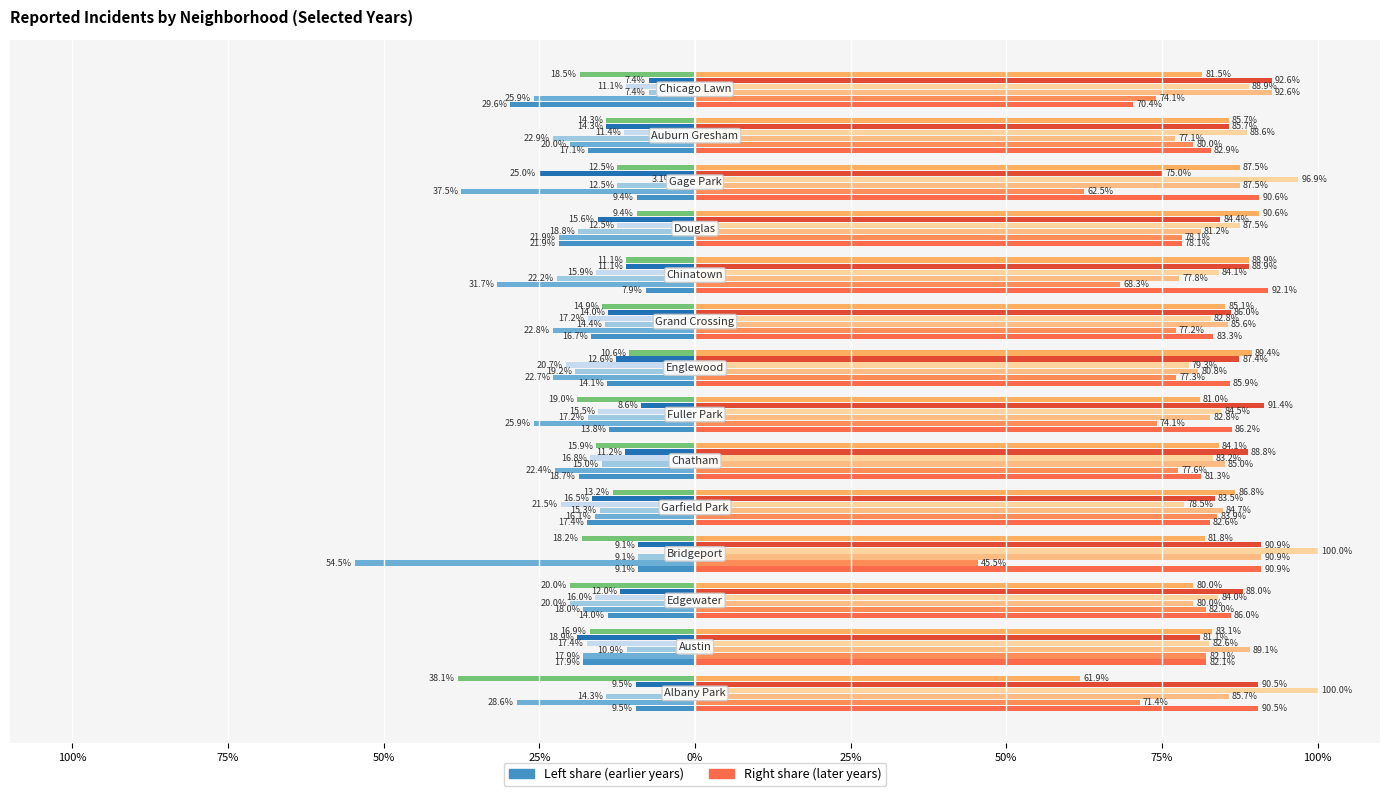

Are the bars horizontal?

Yes